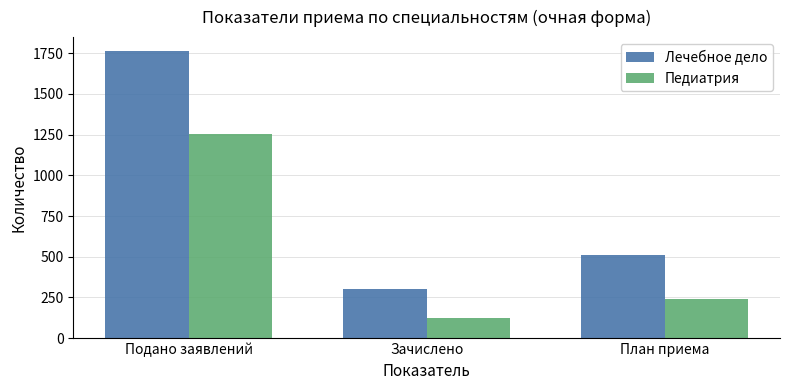

Is it true that Лечебное дело equals 1761 at Подано заявлений?

True